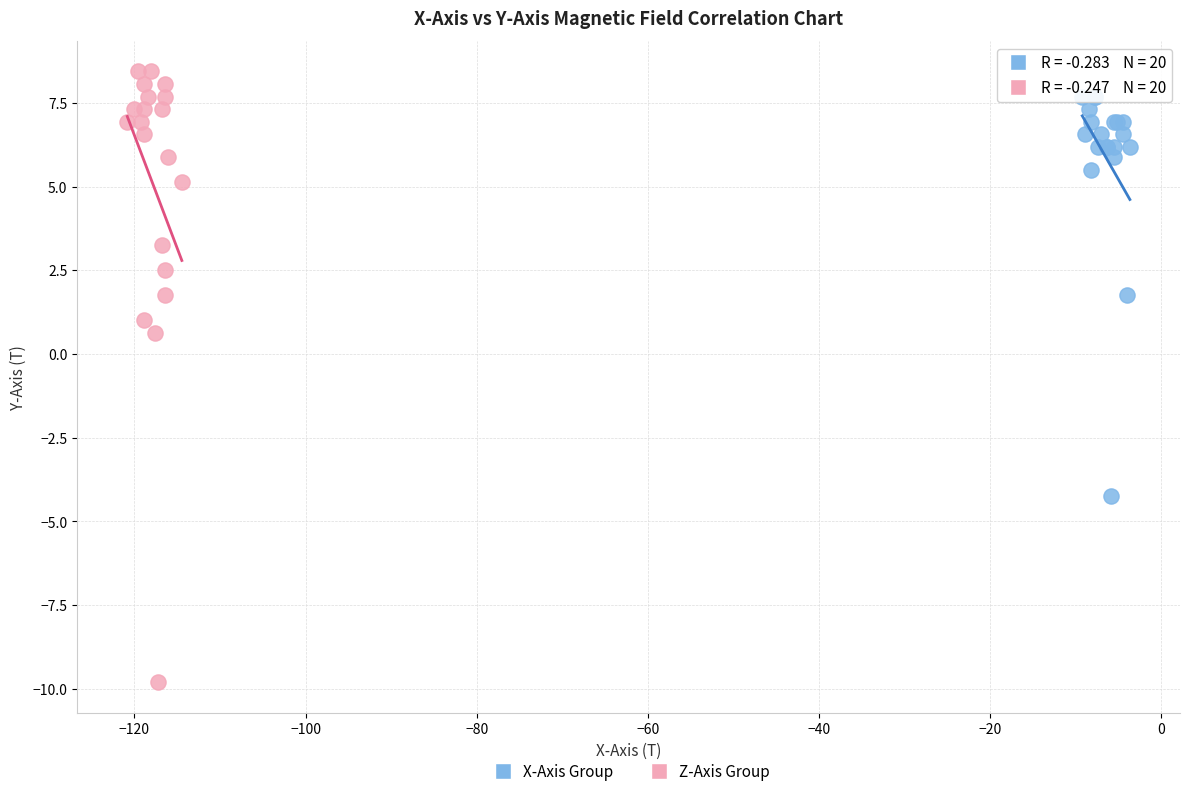

Which series has the largest Y range (max minus min)?

Z-Axis Group